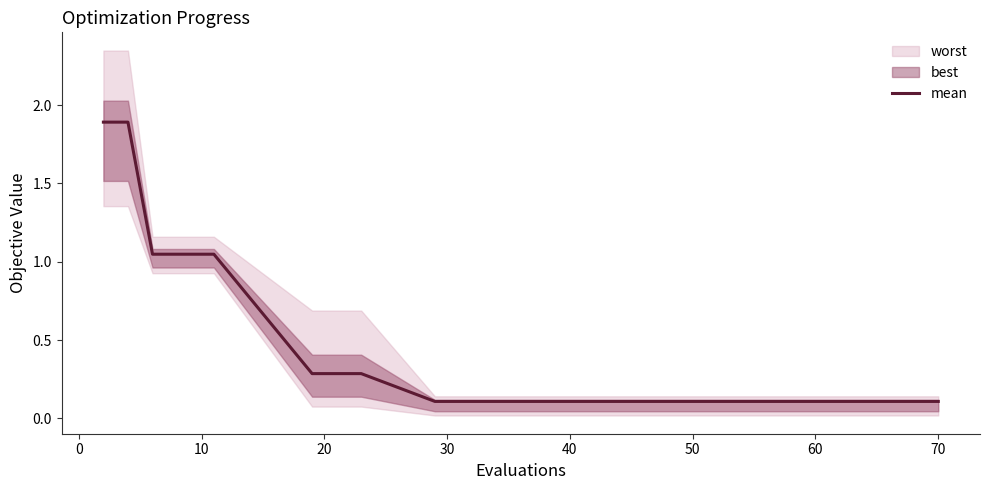

What is the minimum value shown in the chart?

0.1